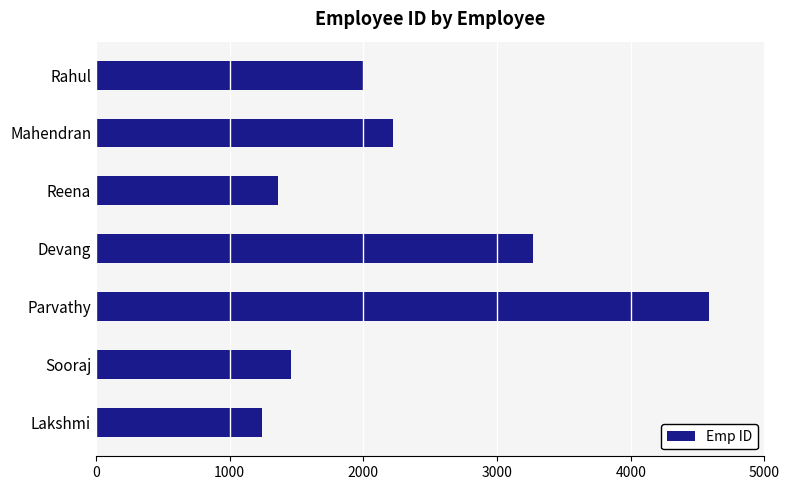

Reading bottom to top, what are all the values shown in this chart?

Lakshmi=1245	Sooraj=1456	Parvathy=4587	Devang=3265	Reena=1365	Mahendran=2225	Rahul=2000